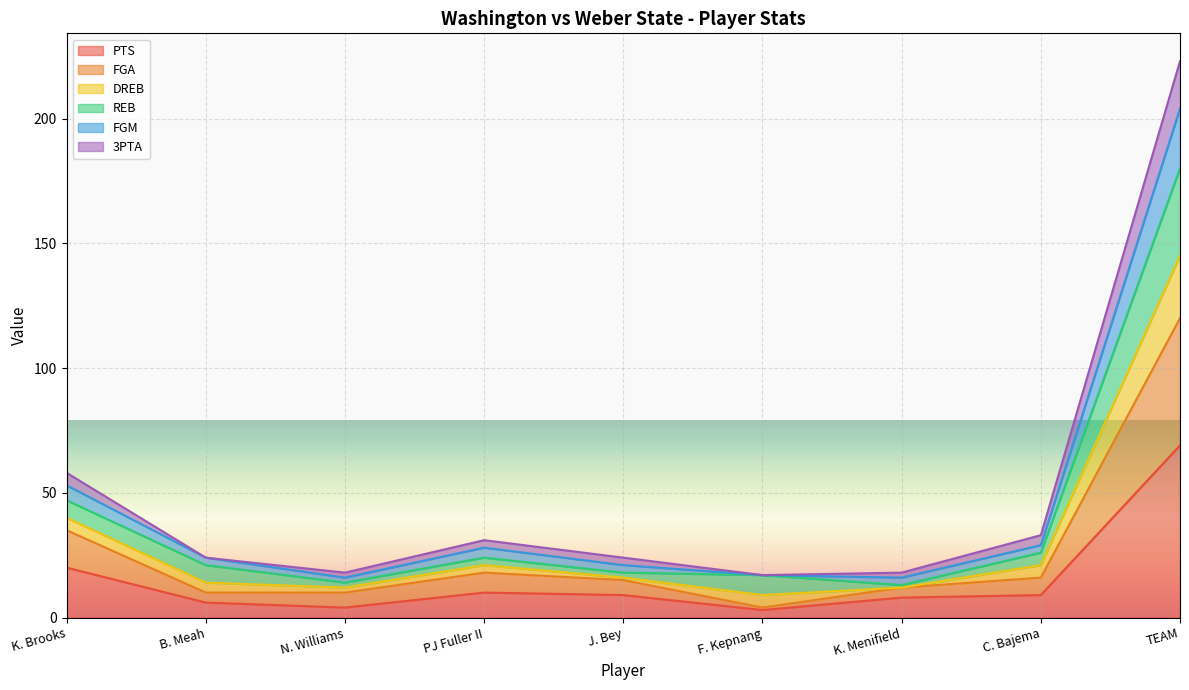

At which category is the sum across all series the highest?

TEAM